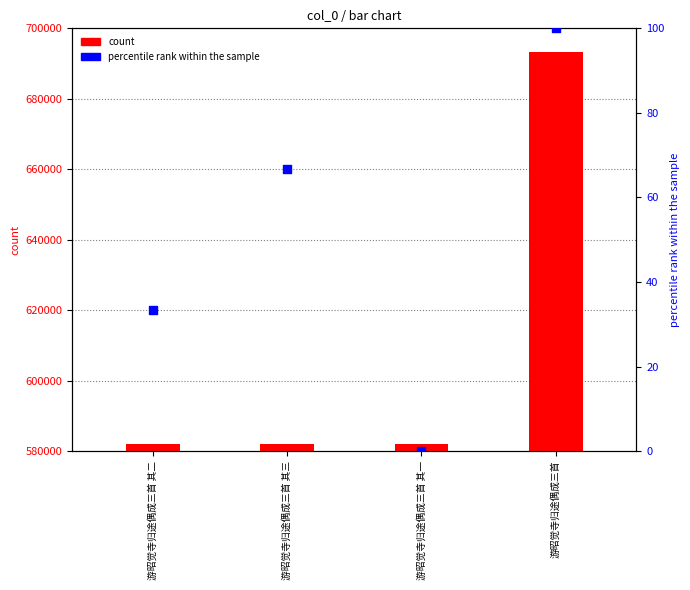

At how many categories does at least one series exceed 4059?

4